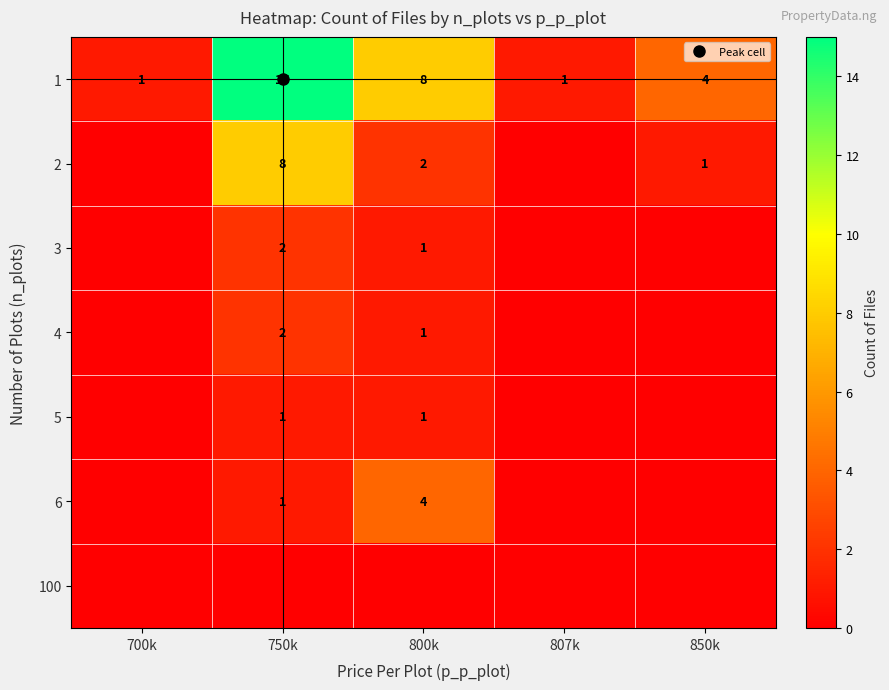

Between 807k and 850k, which series saw the biggest shift?

1